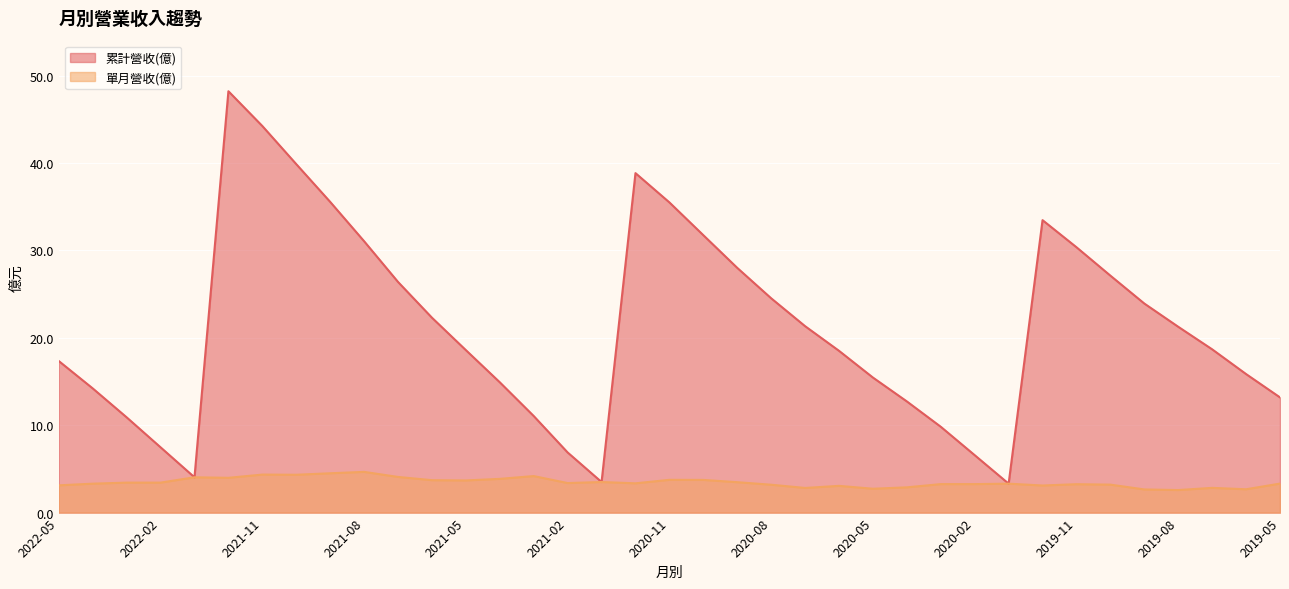

The value of 累計營收(億) at 2021-06 is 12.4. True or false?

False